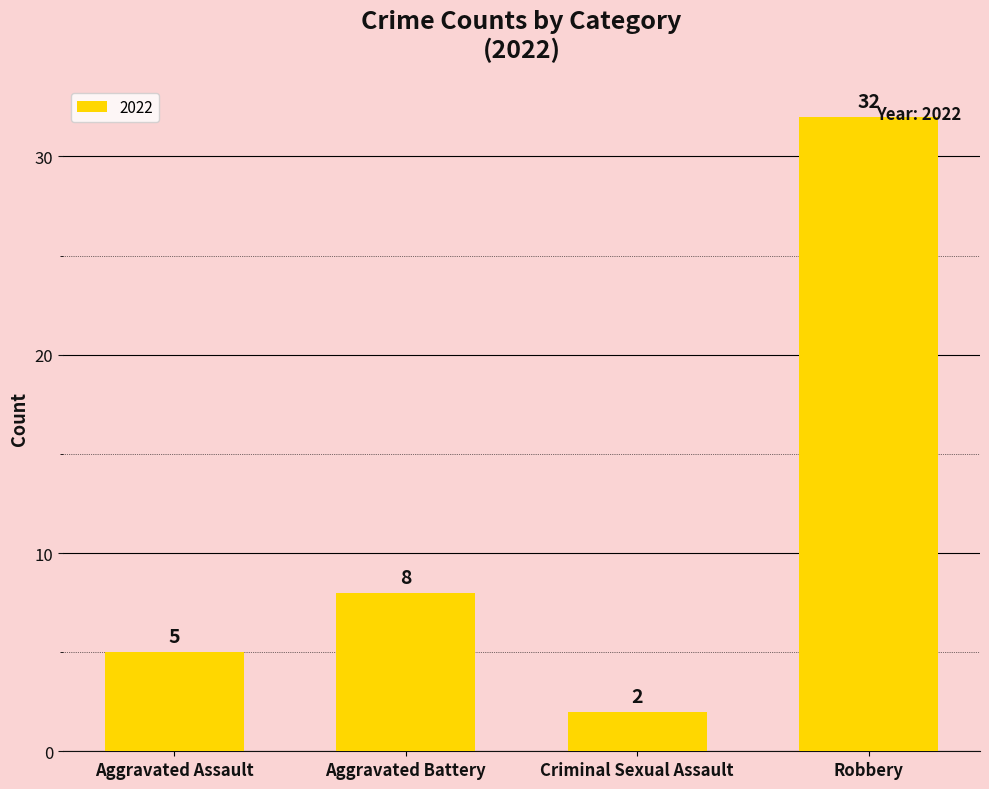

What is the sum of the values at Criminal Sexual Assault and Aggravated Assault?

7